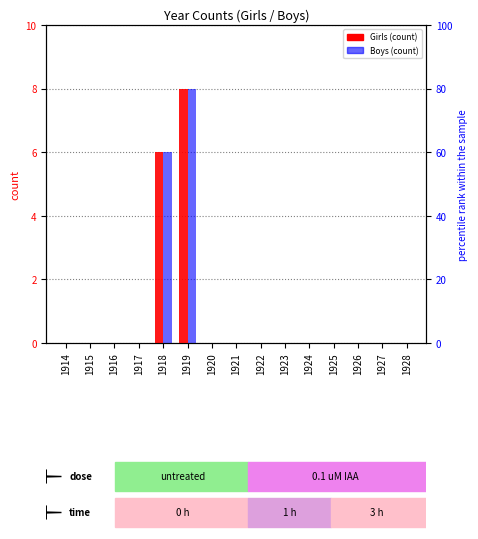

True or false: Boys has a value of 0 at 1920.

True